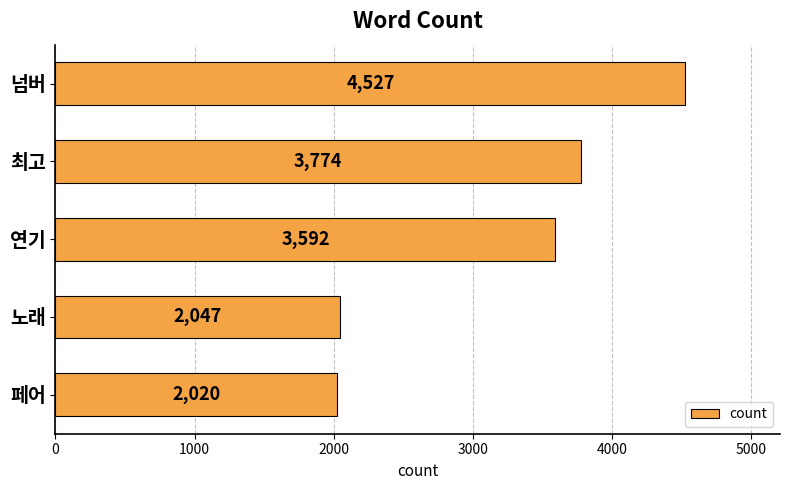

Rank the categories by value from highest to lowest.

넘버, 최고, 연기, 노래, 페어